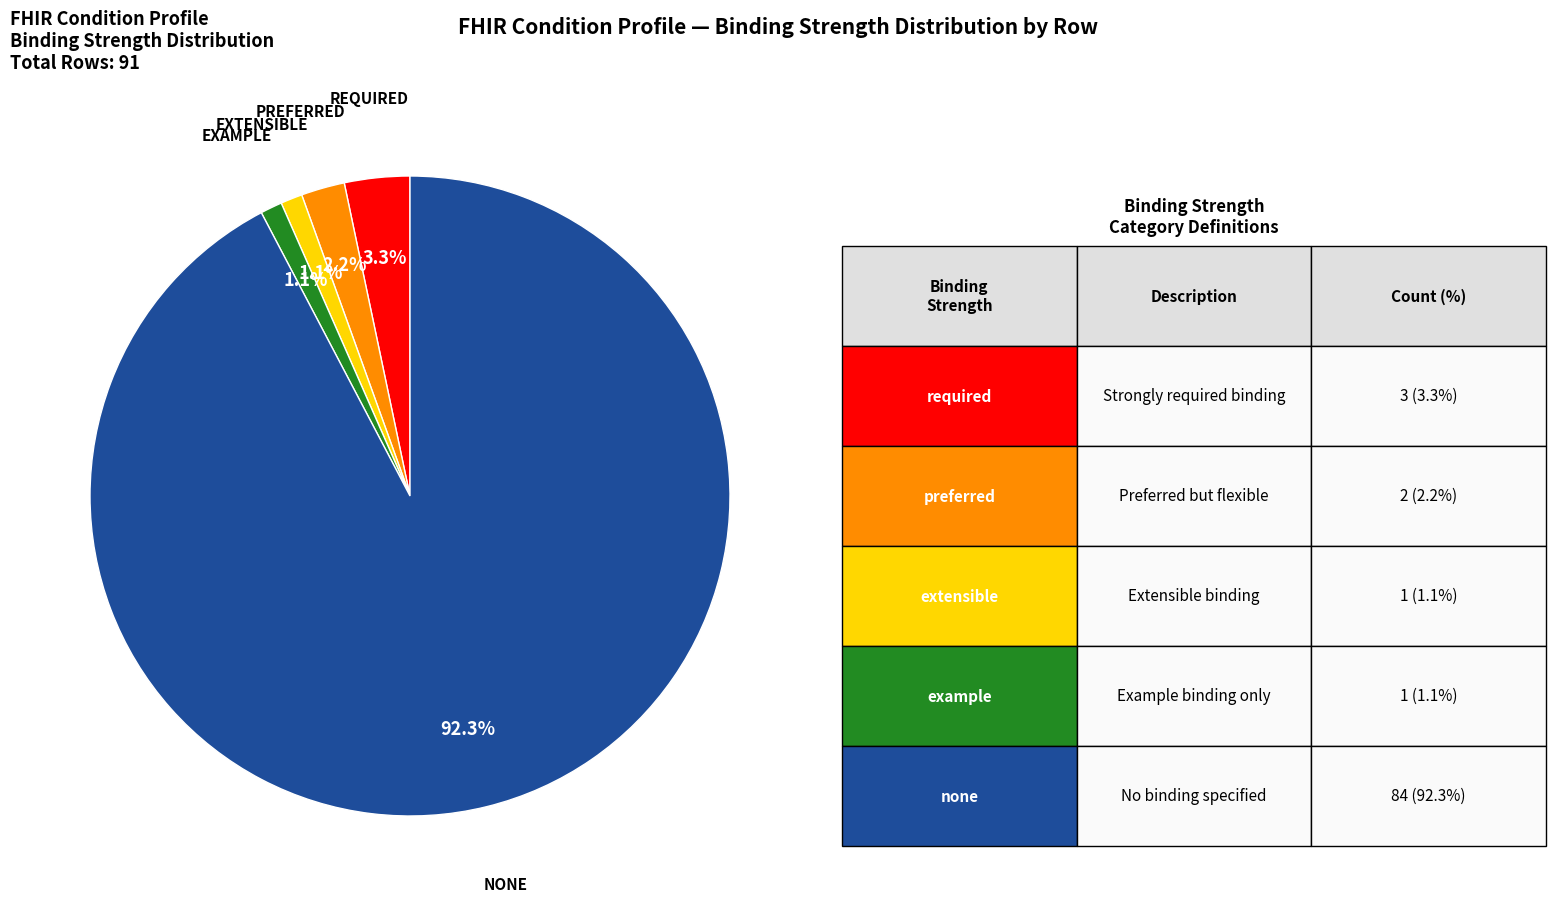

Is there any slice that represents more than half of the pie?

Yes